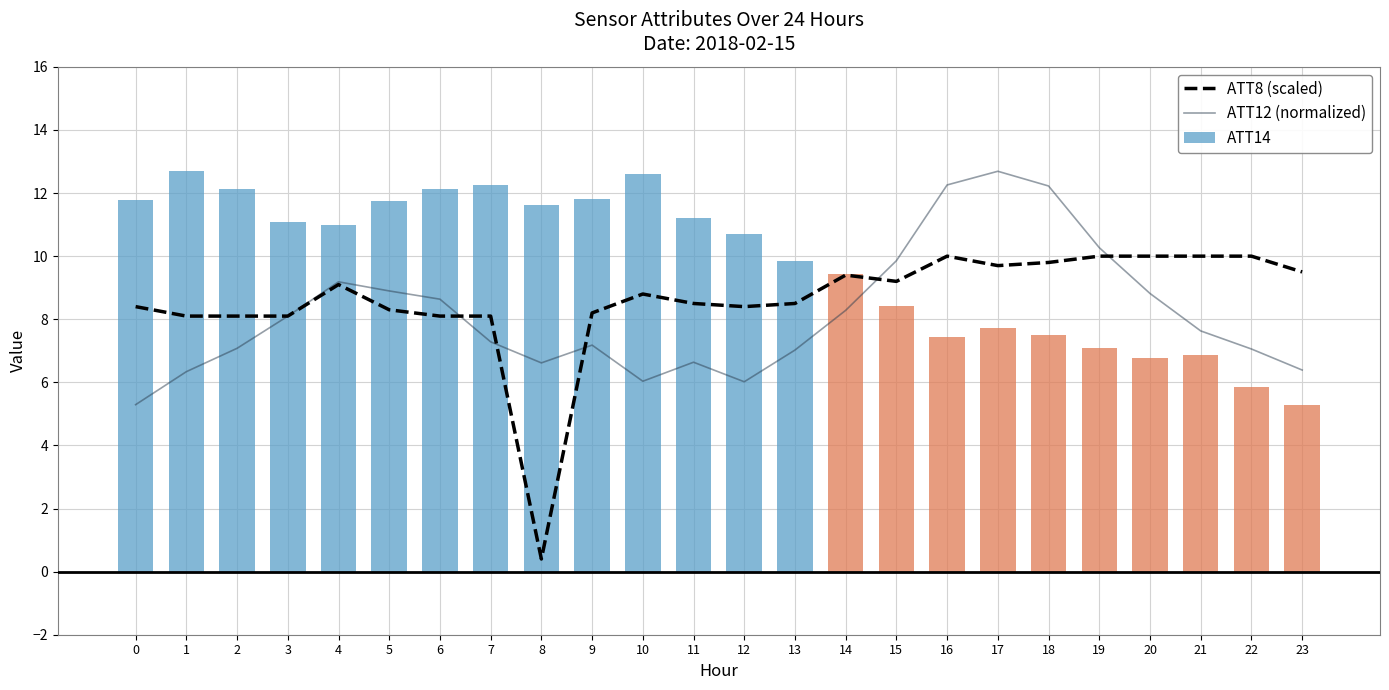

Count the number of categories in the chart.

24